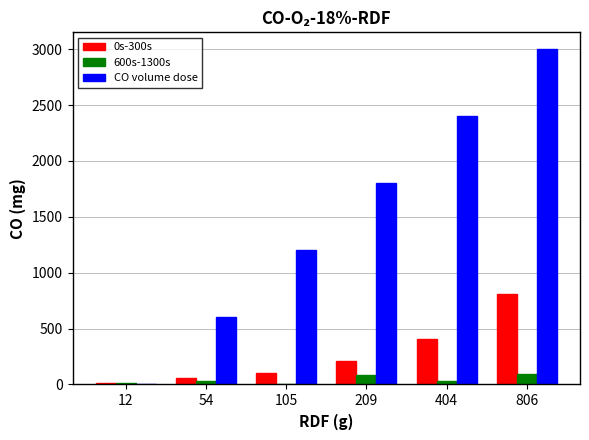

What is the difference between the 0s-300s values at 404 and 209?

195